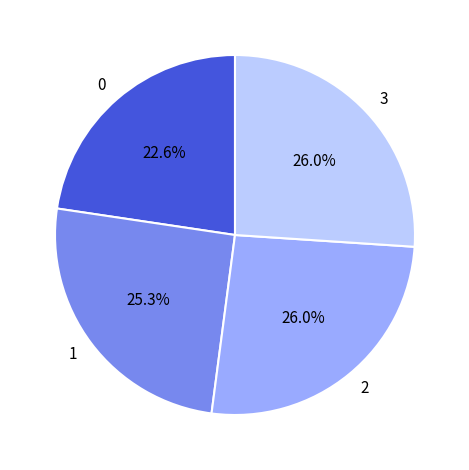

Is there any slice that represents more than half of the pie?

No